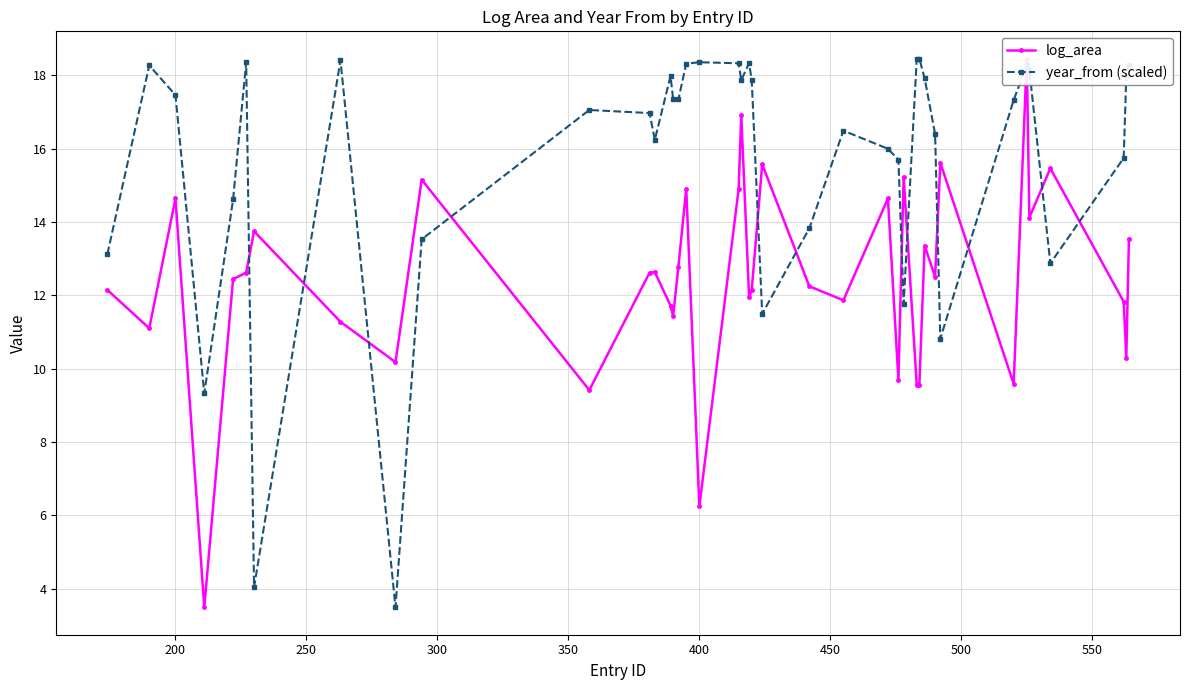

True or false: year_from (scaled) has more than 1 interior local peaks.

True